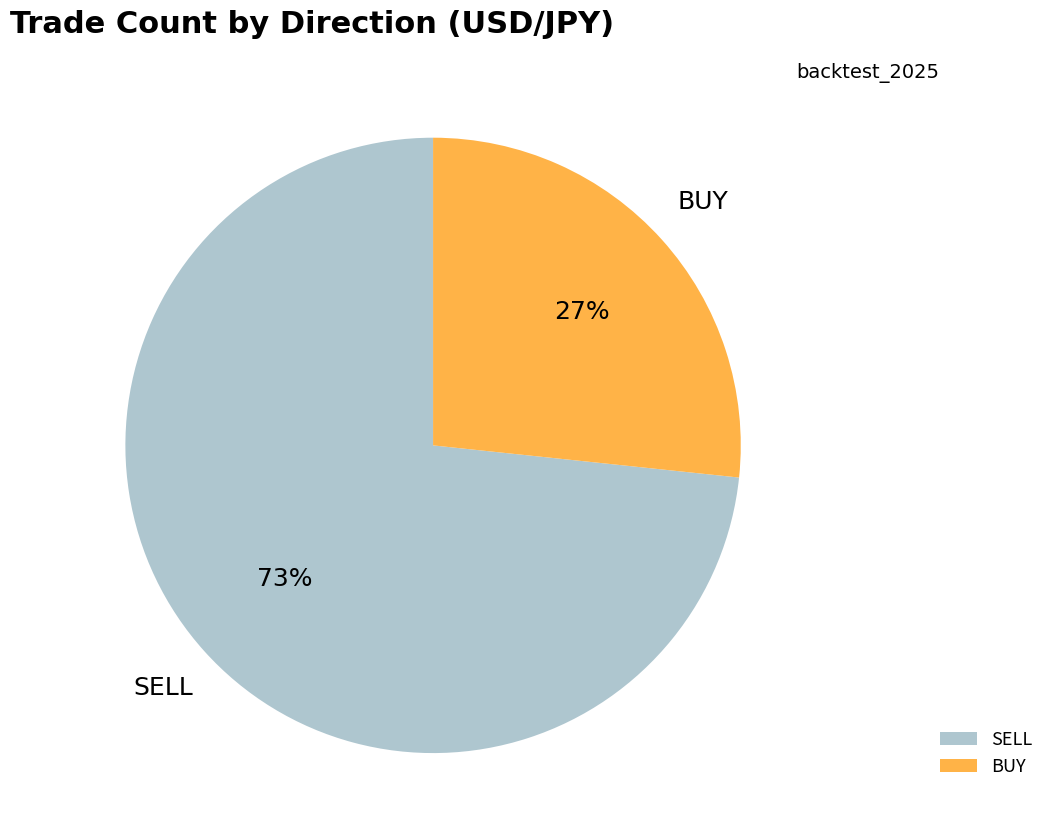

Which slice is the largest?

SELL